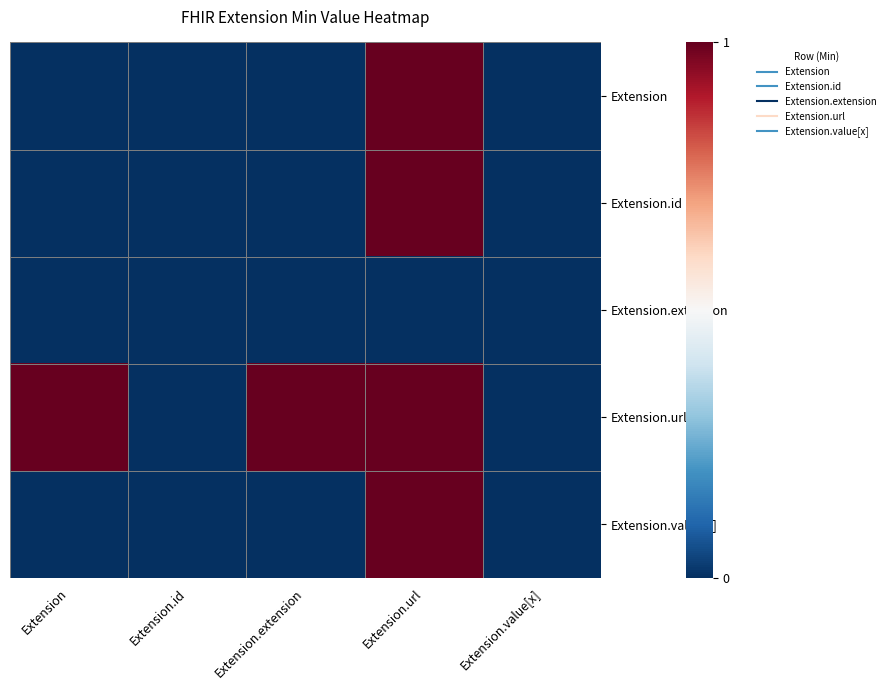

Which series has the largest range (max minus min)?

Extension